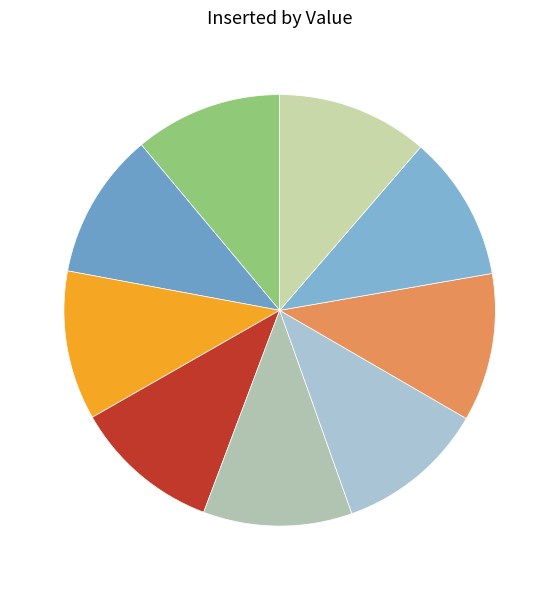

Count the number of slices in the pie.

9